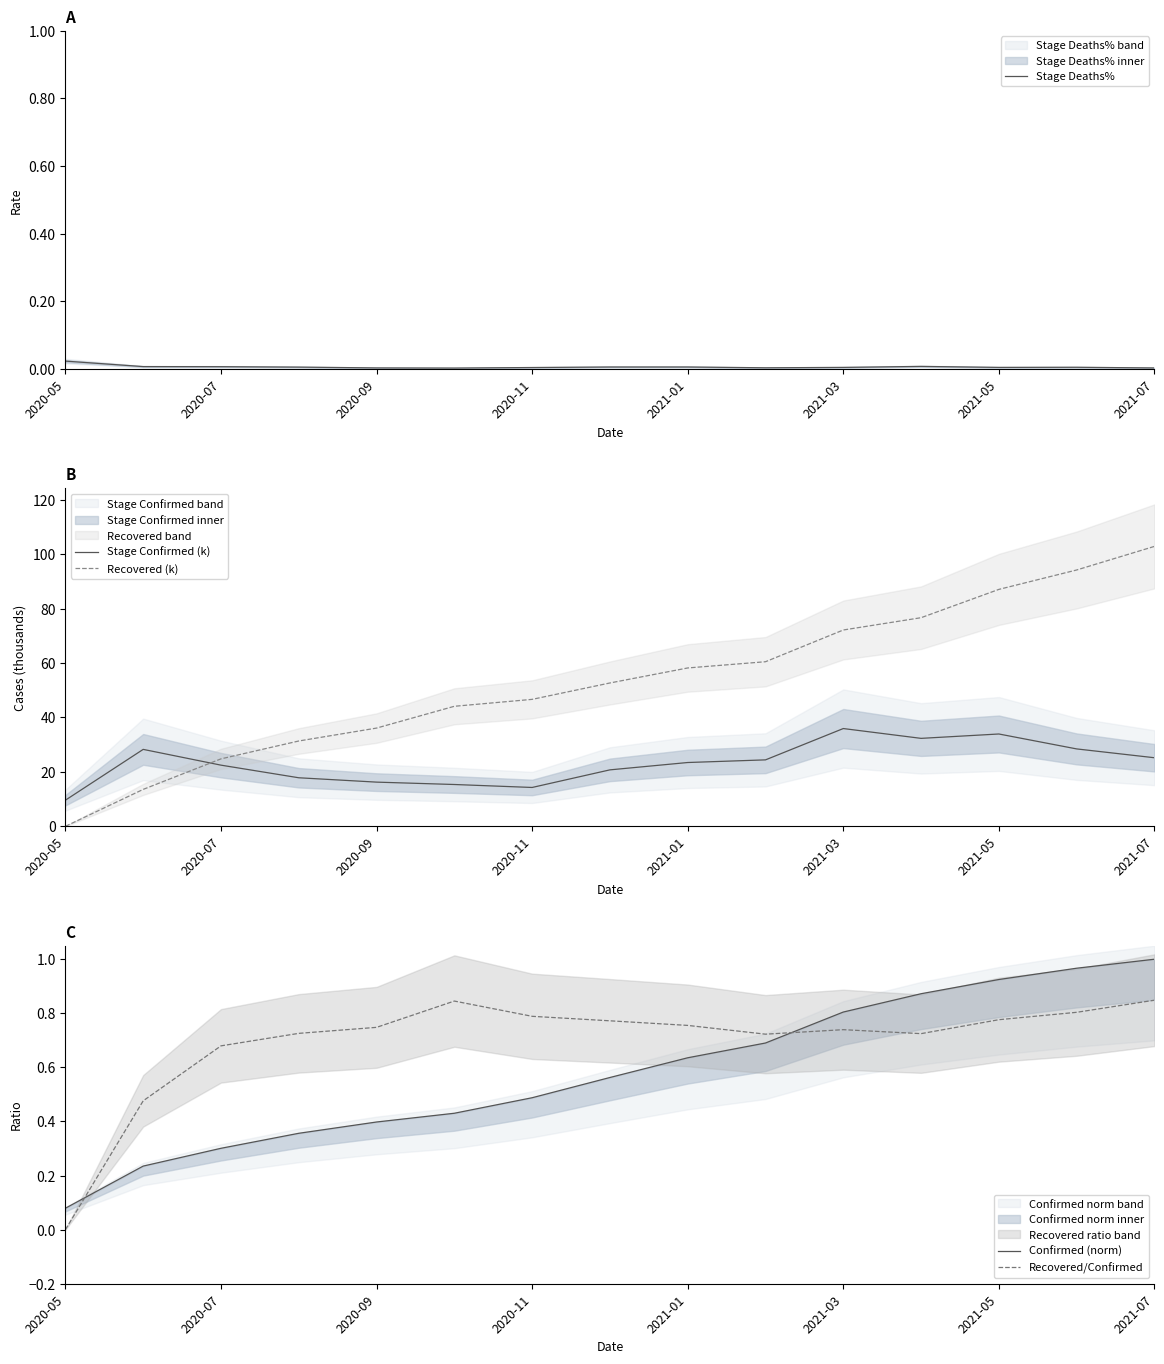

Is it true that Stage Deaths% equals 0.0 at 2020-09?

True